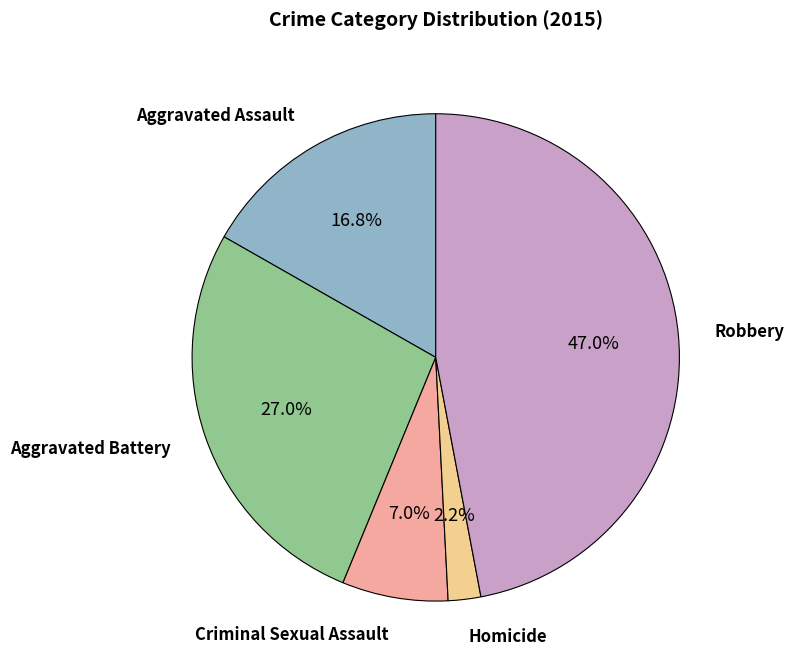

Is there any slice that represents more than half of the pie?

No